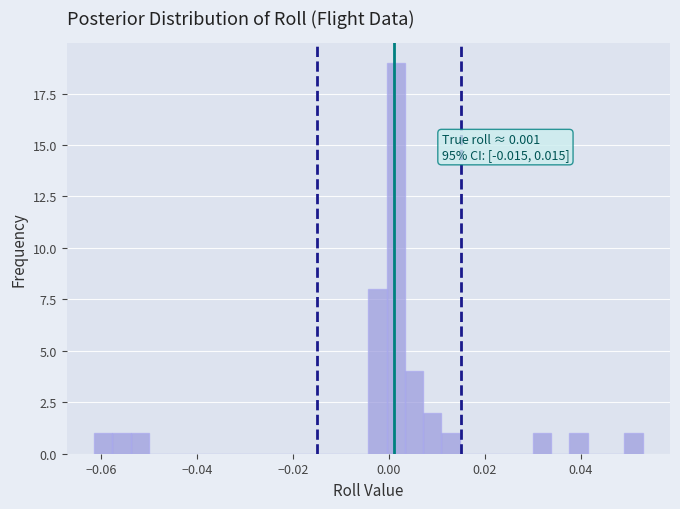

Read against the x-axis, roughly where is the centre of the tallest bar?

0.002